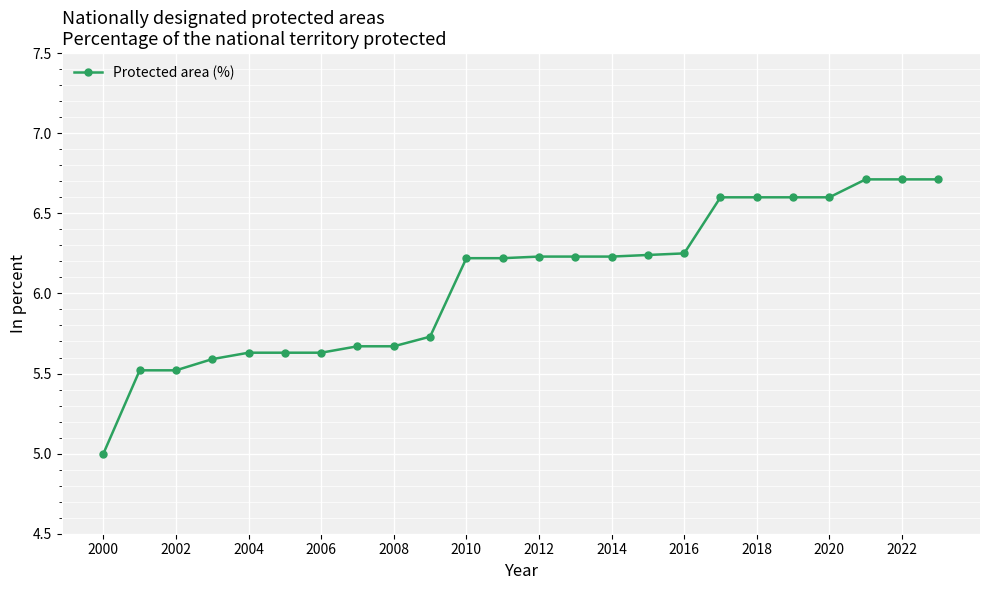

What is the difference between the second highest and second lowest values?

1.2